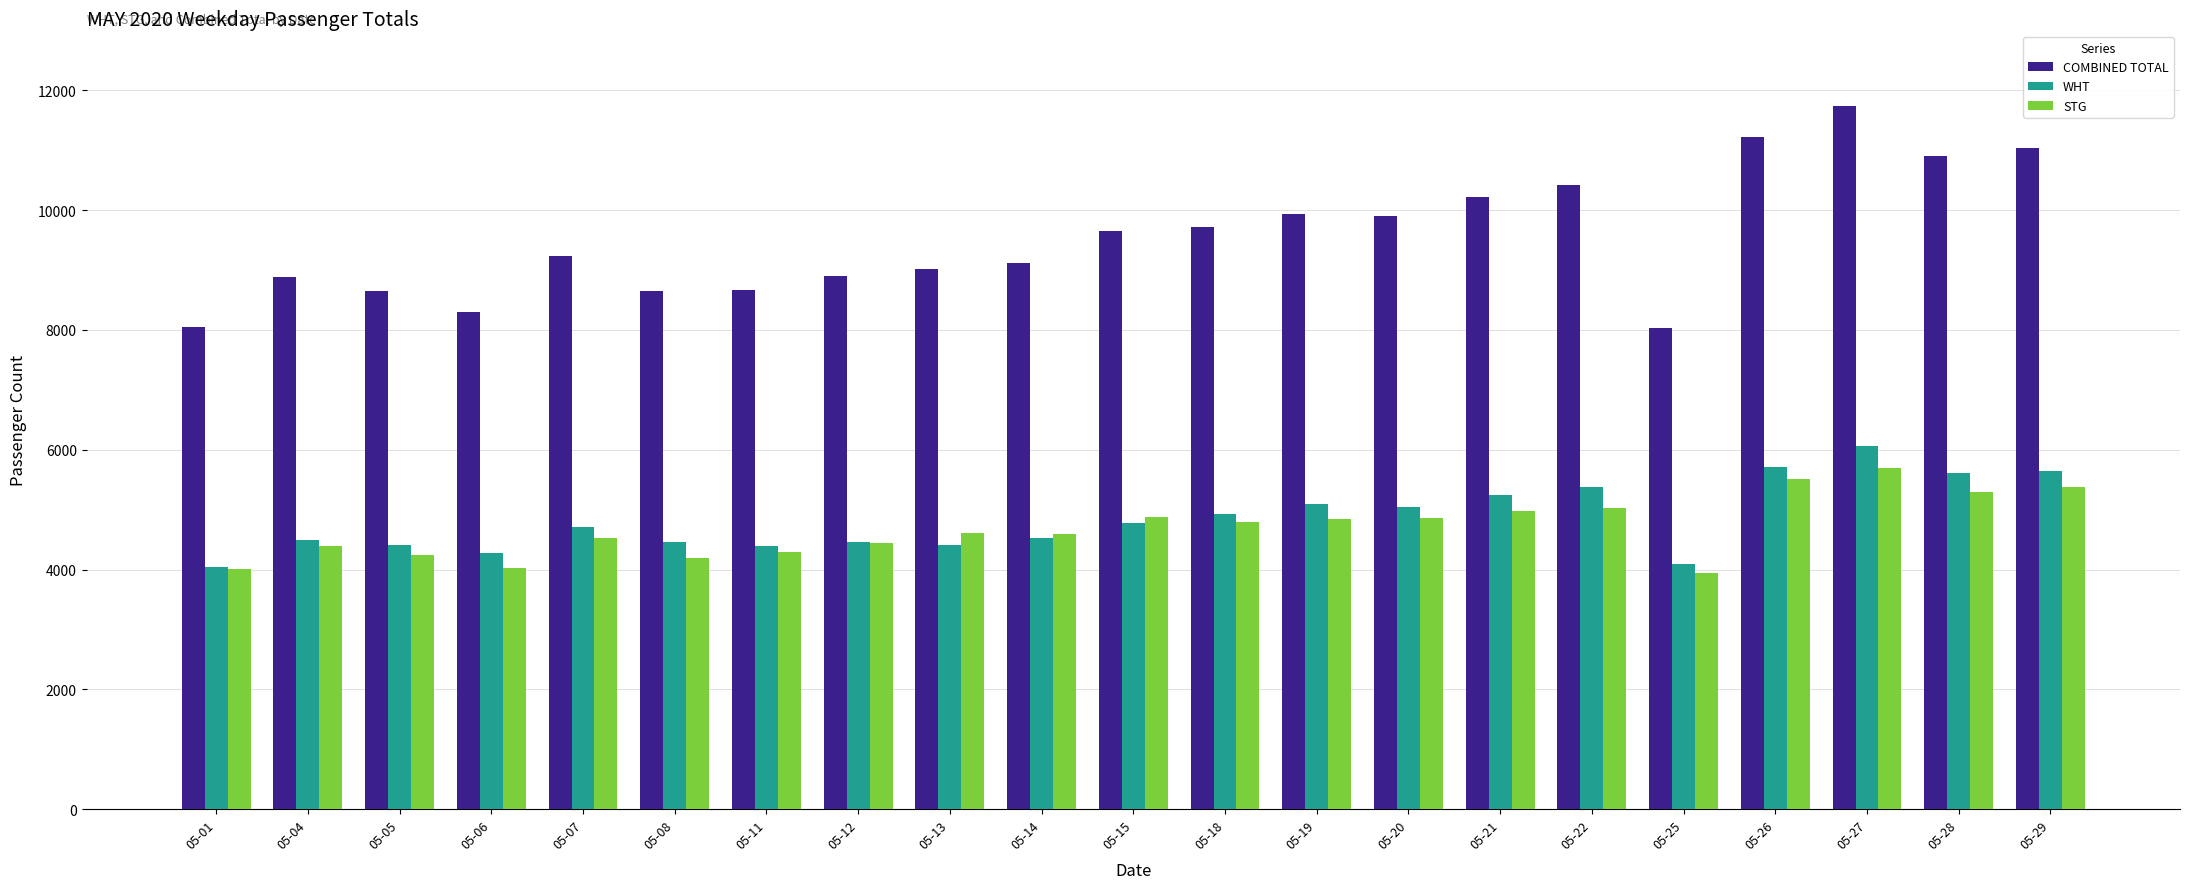

Are the bars horizontal?

No